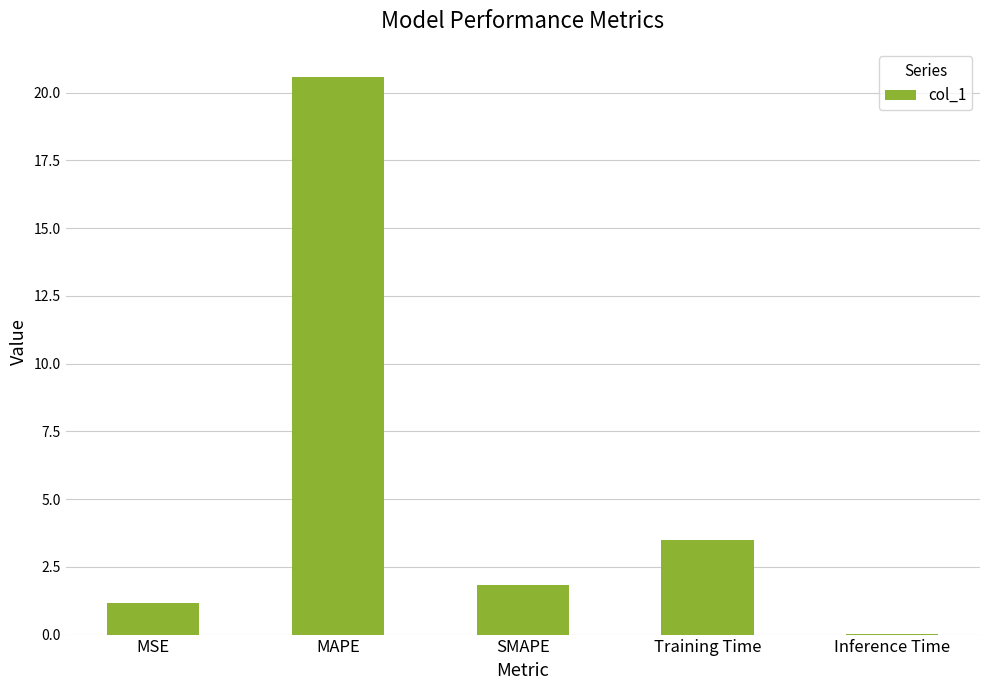

What is the maximum value shown in the chart?

20.6